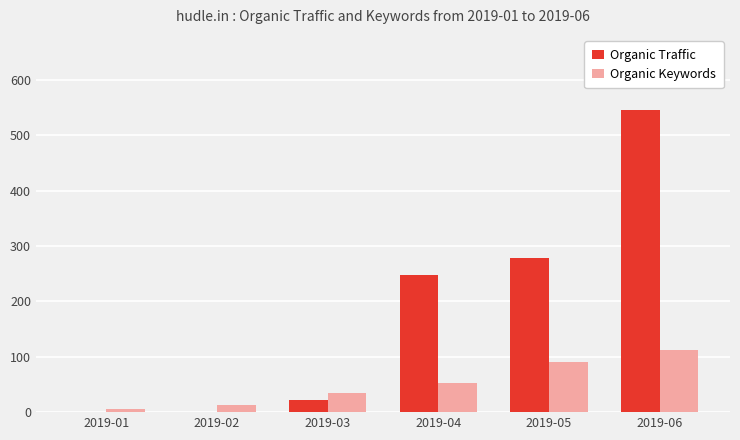

Is the value of Organic Traffic at 2019-05 greater than the value of Organic Keywords at 2019-02?

Yes